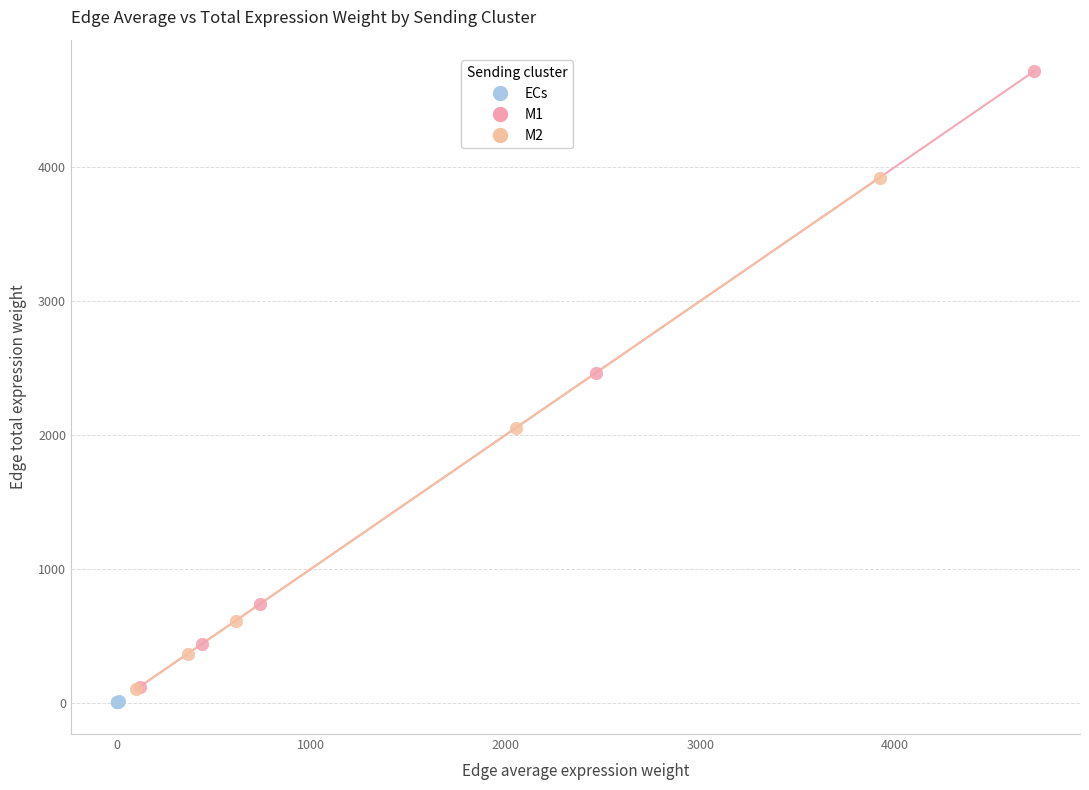

Which series contains the highest Y value?

M1